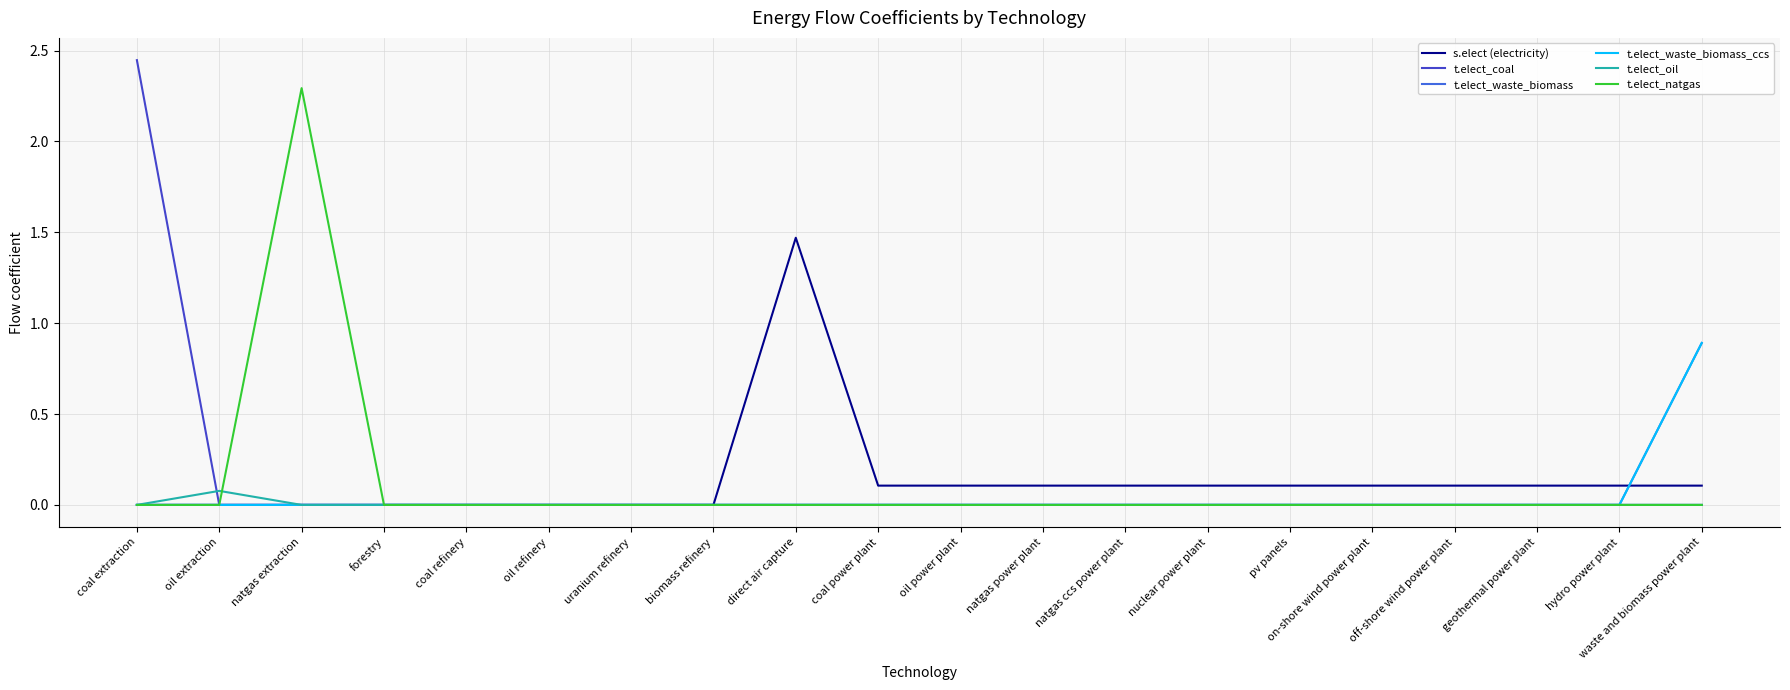

Which series has the widest spread of values?

t.elect_coal